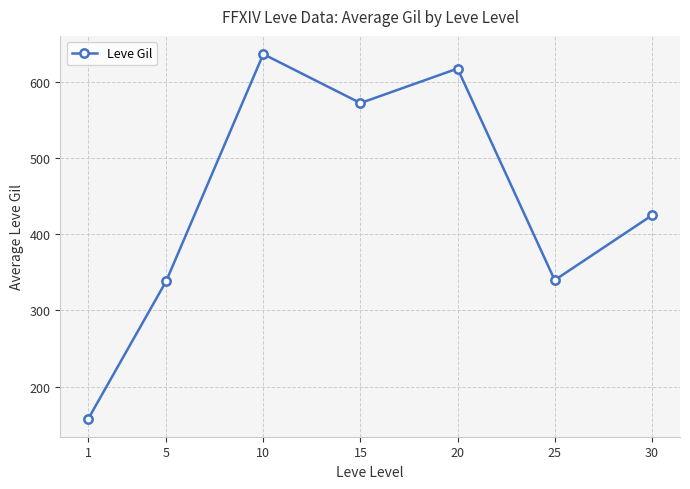

The chart shows a value of 660.7 at 30. True or false?

False